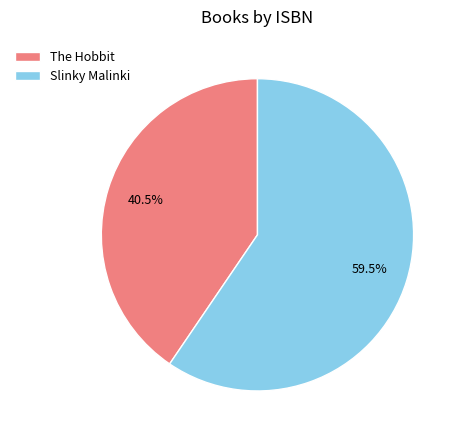

To the nearest percent, what is the difference between the largest and smallest slice percentages?

19%